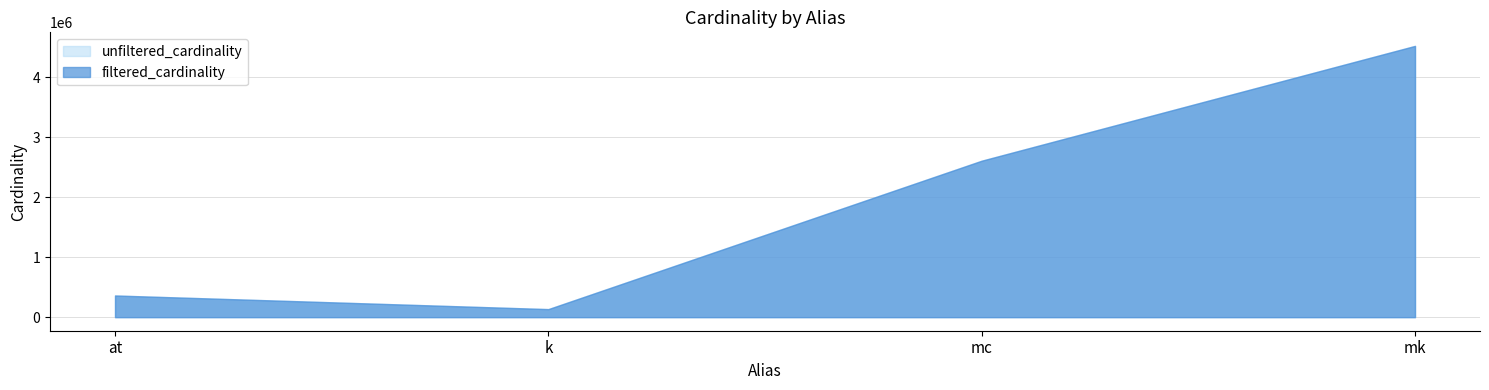

Rank the categories by unfiltered_cardinality value from highest to lowest.

mk, mc, at, k